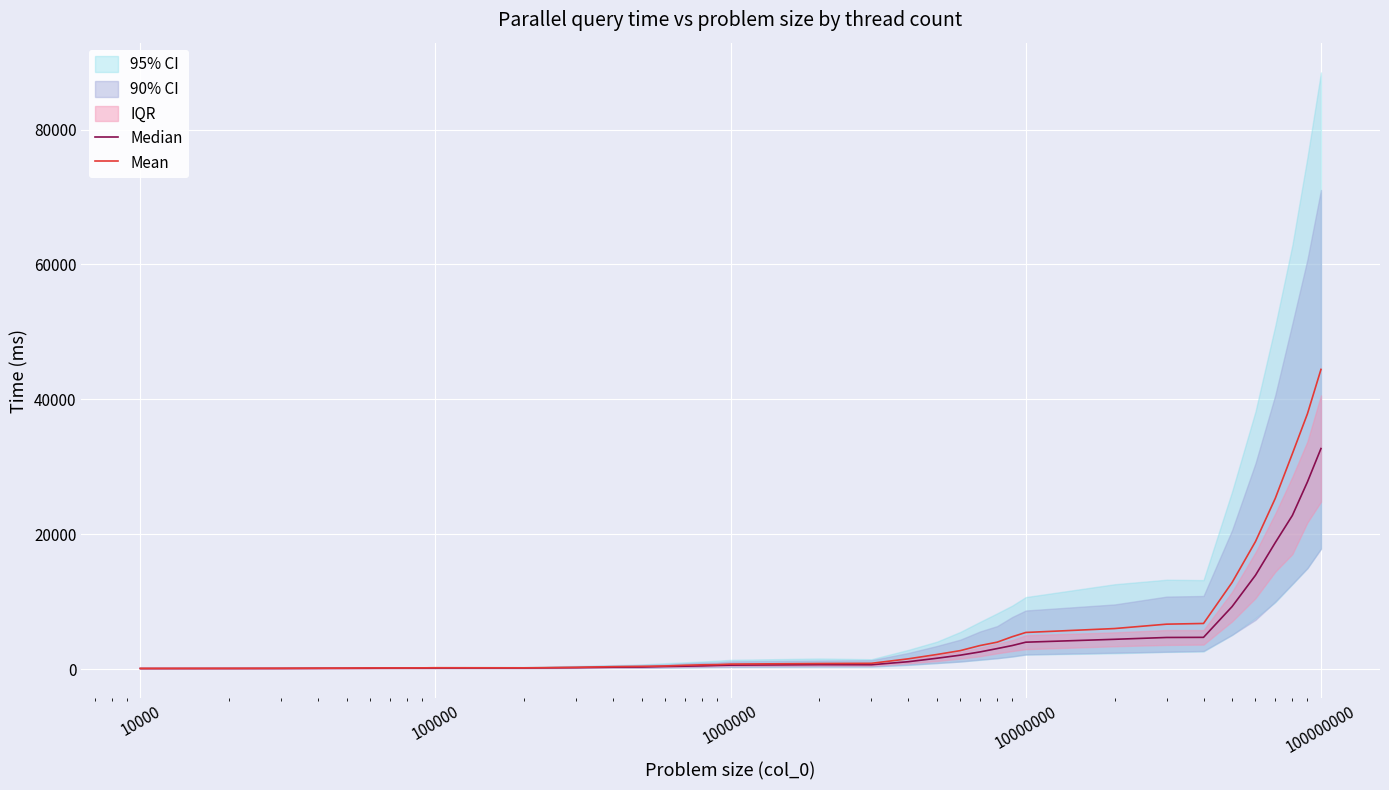

What is the highest value of the Mean series?

44434.5